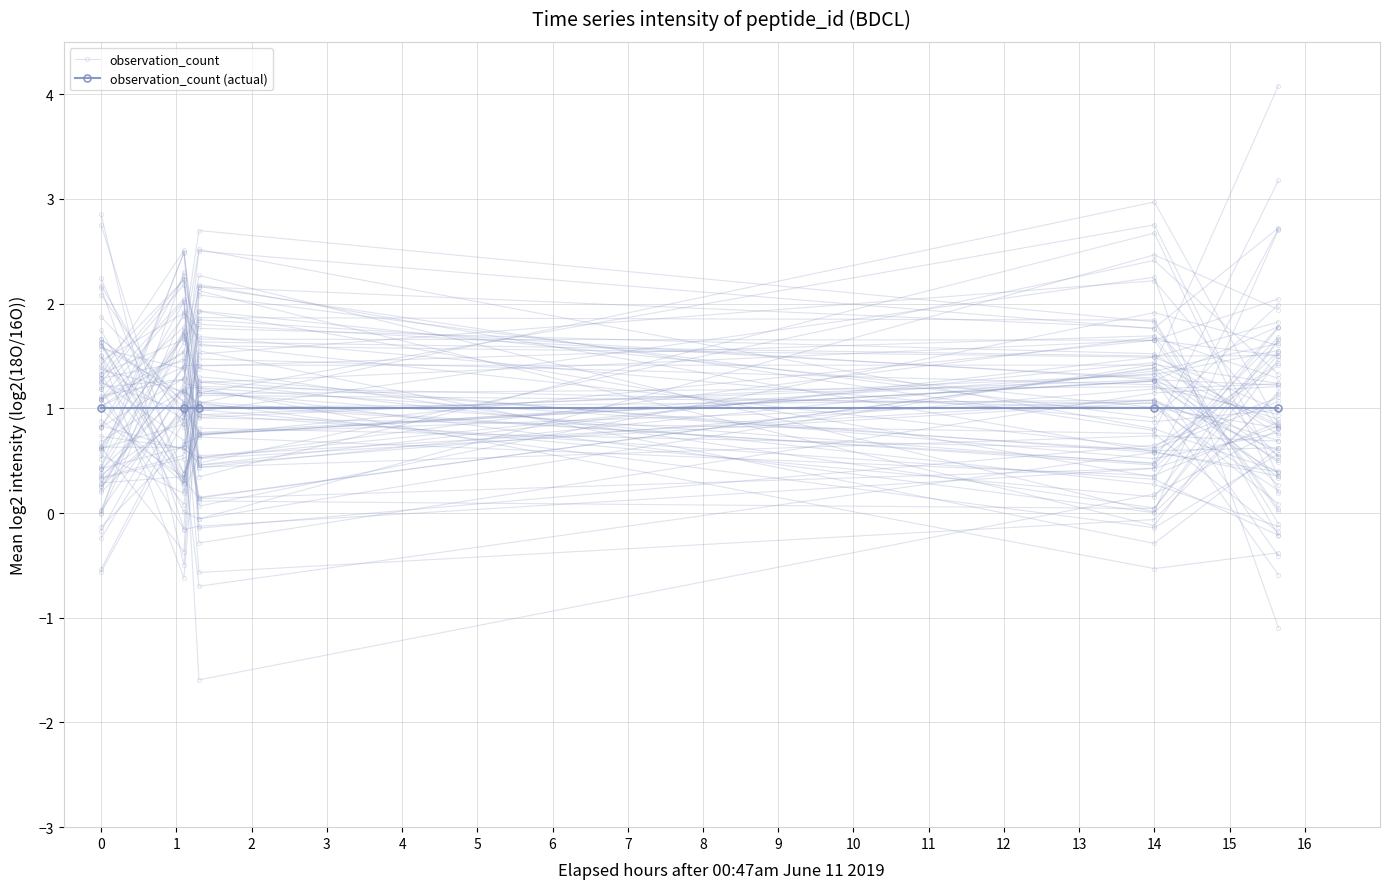

Which series has the largest total across all categories?

observation_count